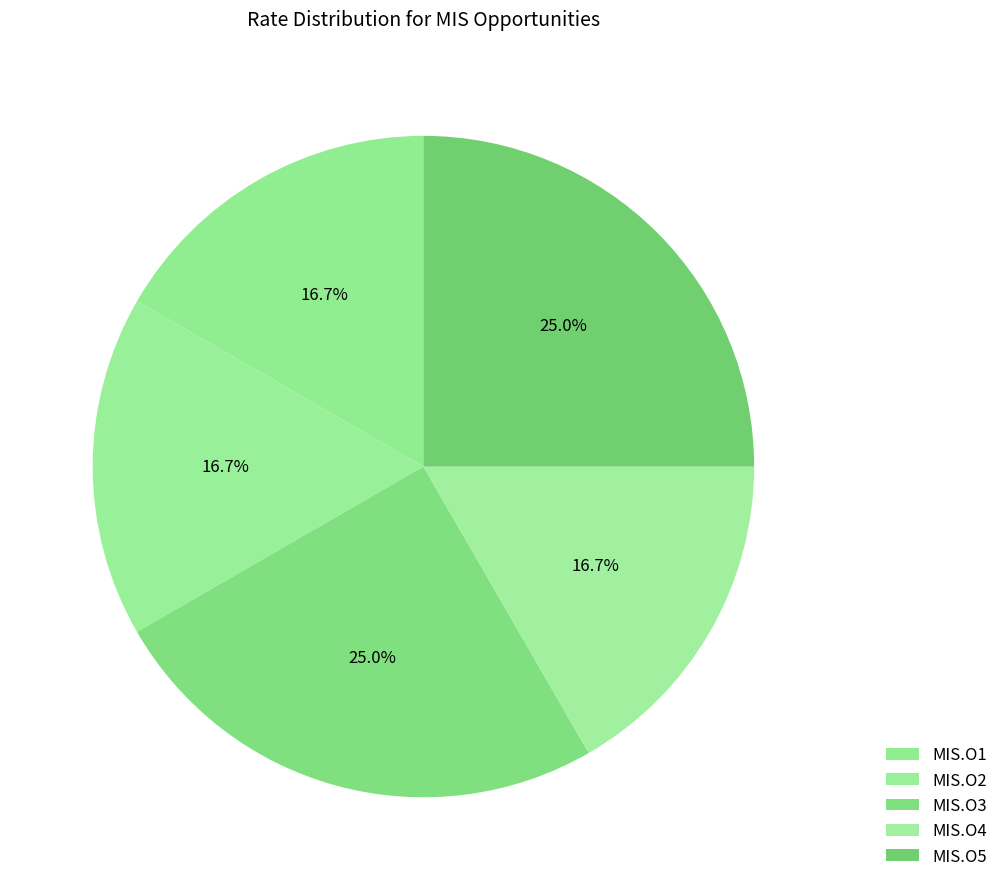

Count the number of slices in the pie.

5